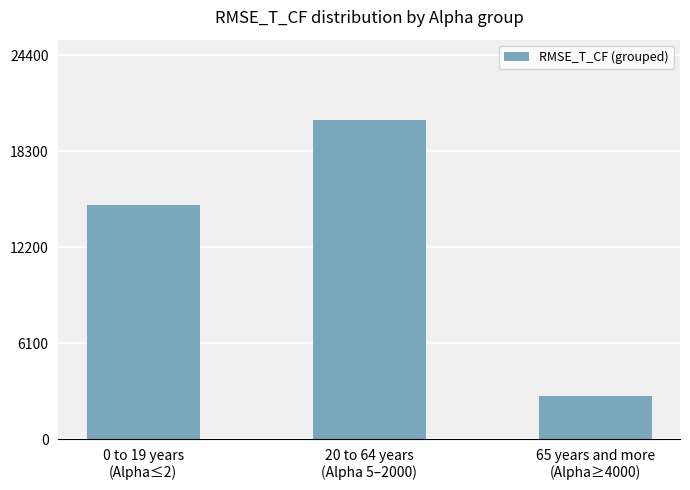

List the labels in order of value, largest first.

20 to 64 years
(Alpha 5–2000), 0 to 19 years
(Alpha≤2), 65 years and more
(Alpha≥4000)